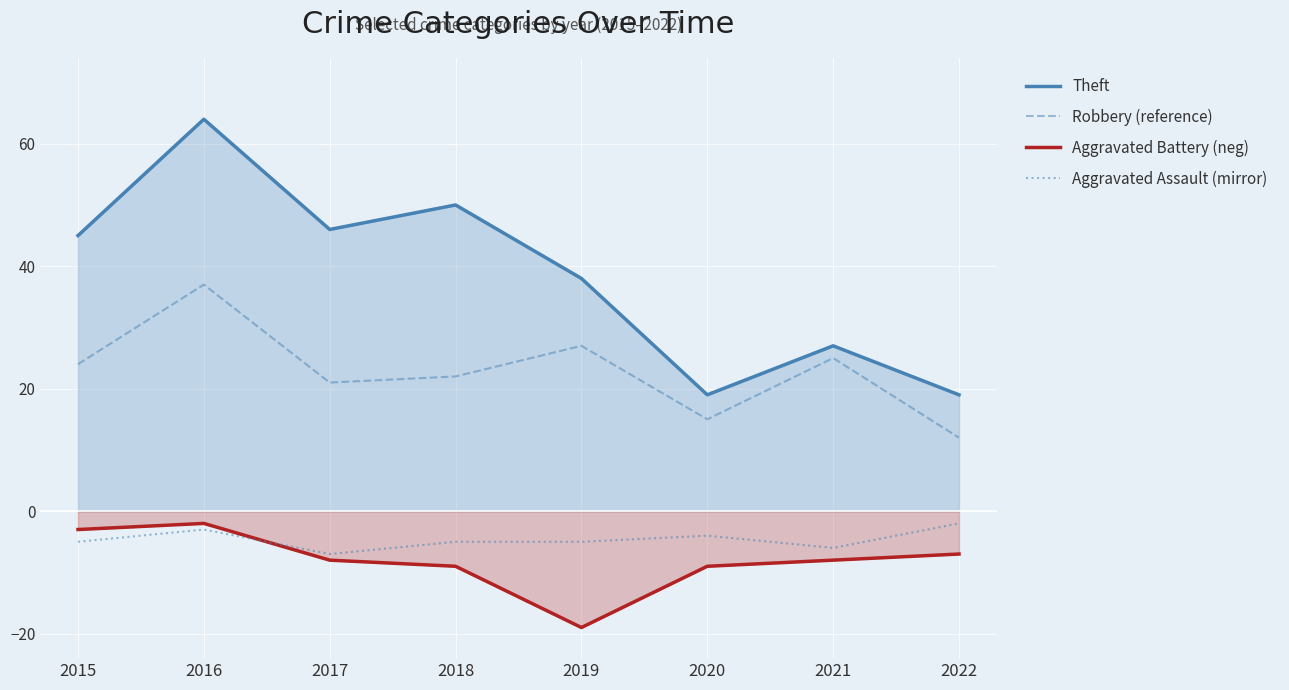

At which label does Aggravated Battery (neg) first exceed -8?

2015